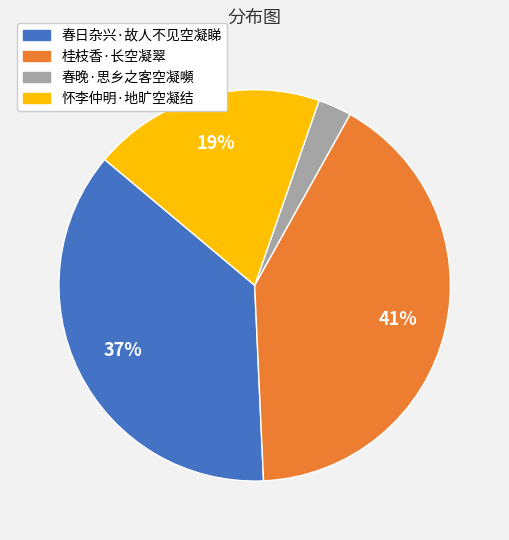

To the nearest percent, what is the average slice percentage?

25%